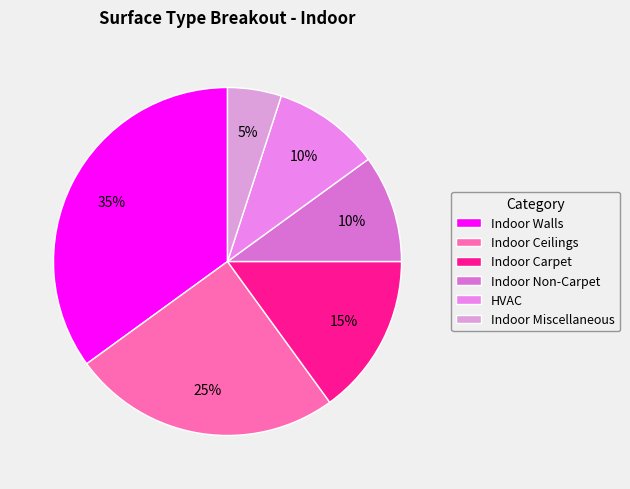

Rank the categories by value from highest to lowest.

Indoor Walls, Indoor Ceilings, Indoor Carpet, Indoor Non-Carpet, HVAC, Indoor Miscellaneous